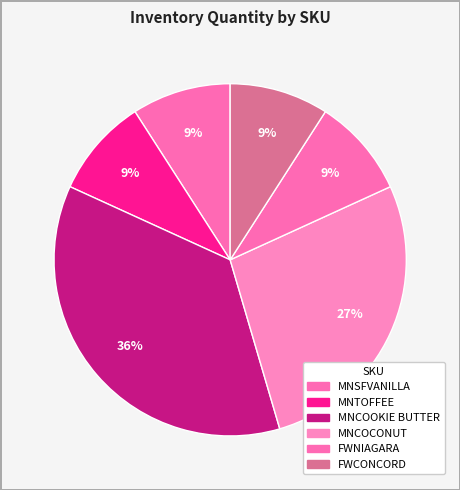

Between FWNIAGARA and MNSFVANILLA, which is larger?

FWNIAGARA